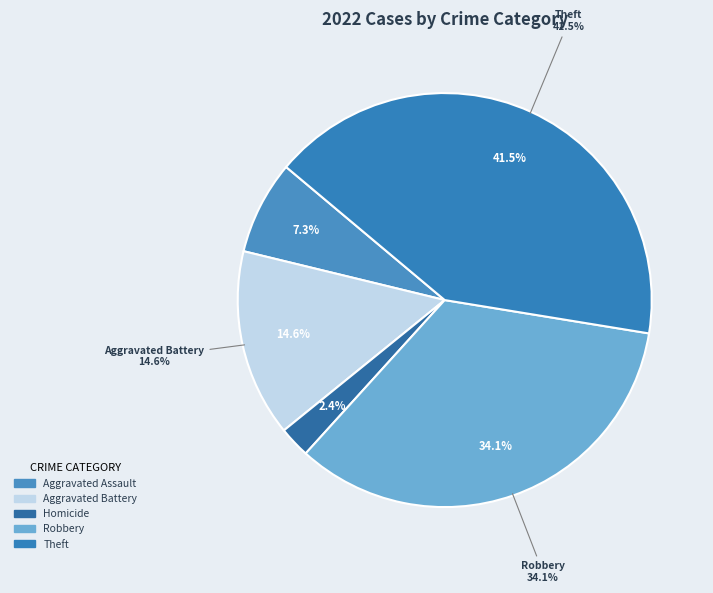

Which has a higher value, Aggravated Battery or Robbery?

Robbery